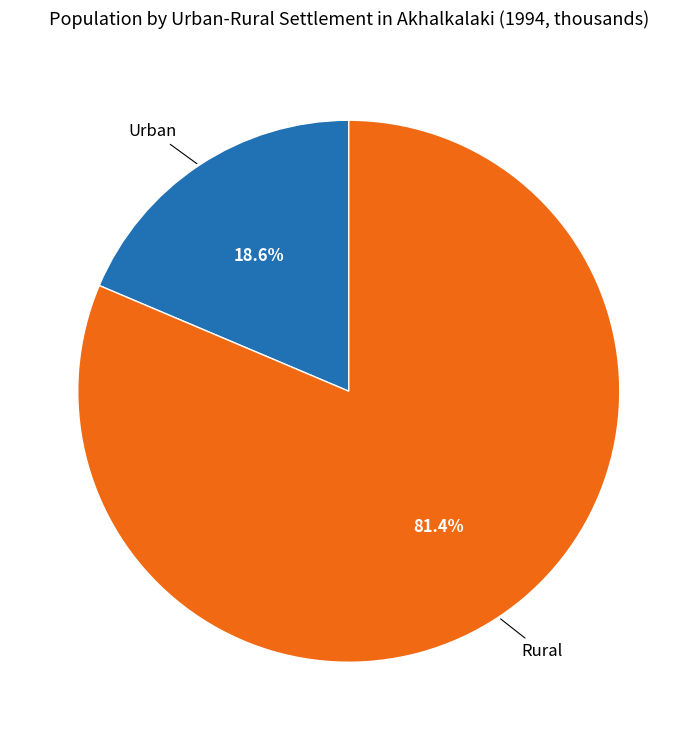

Is there any slice that represents more than half of the pie?

Yes